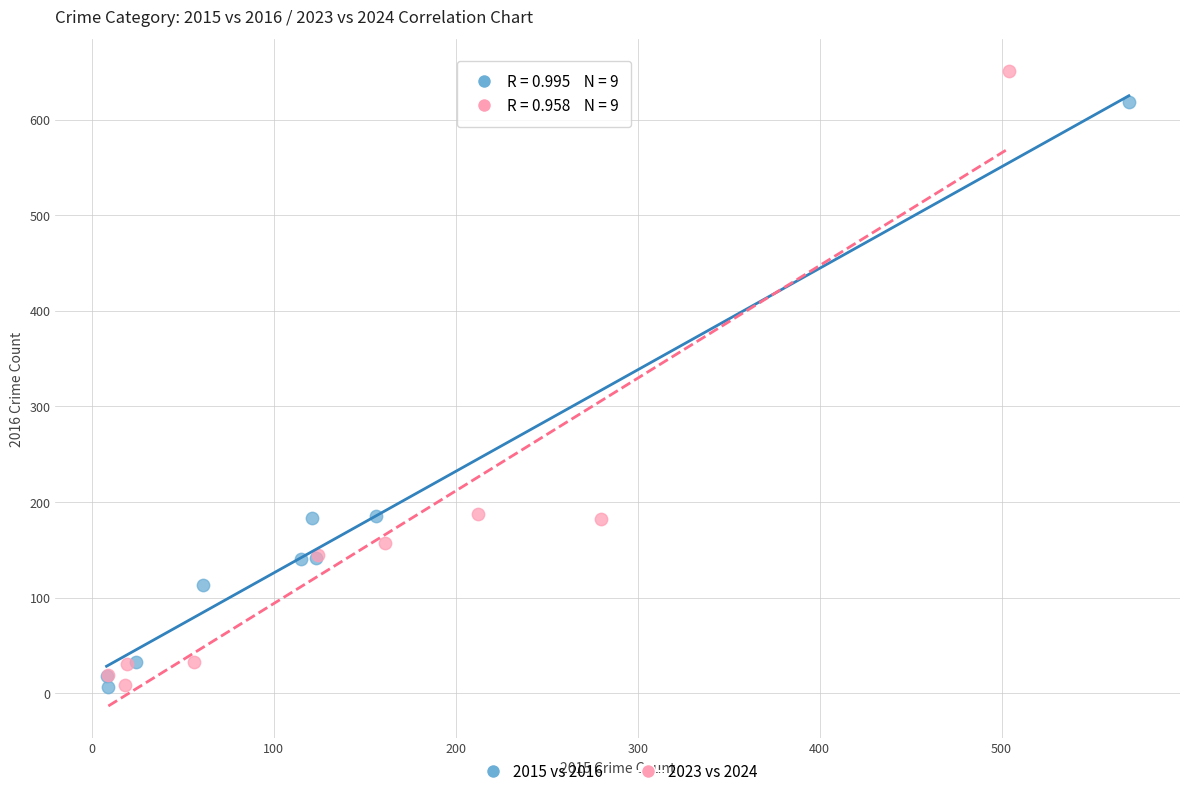

What are all the series names shown in the legend?

2015 vs 2016, 2023 vs 2024